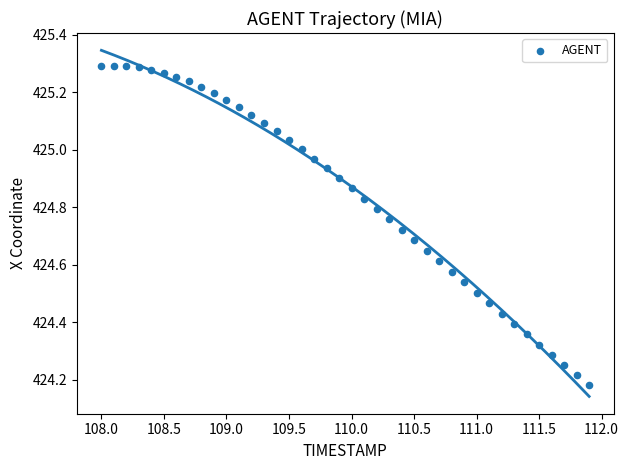

What is the range of X values (max minus min)?

3.9